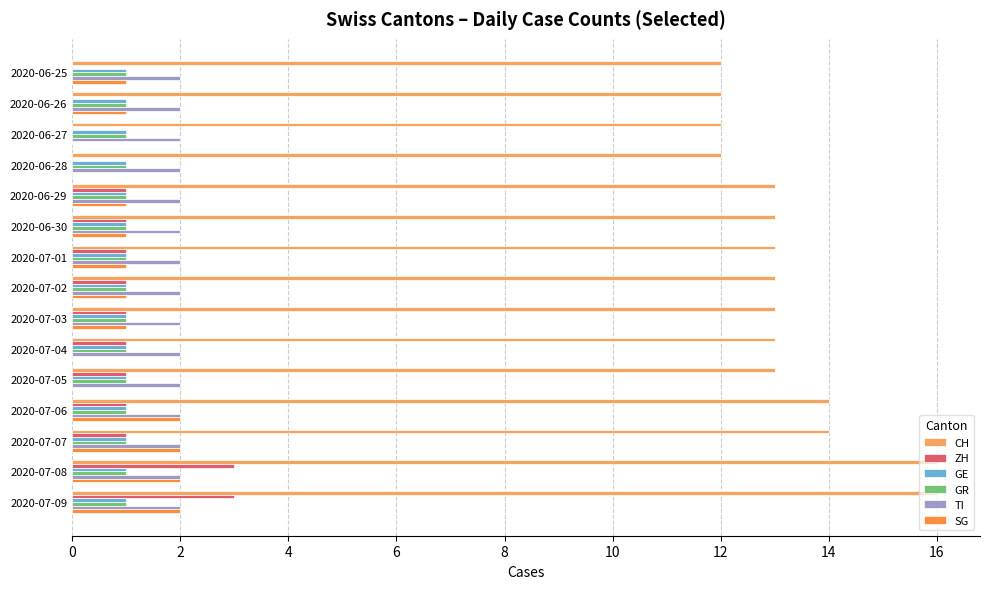

What is the maximum value shown in the chart?

16